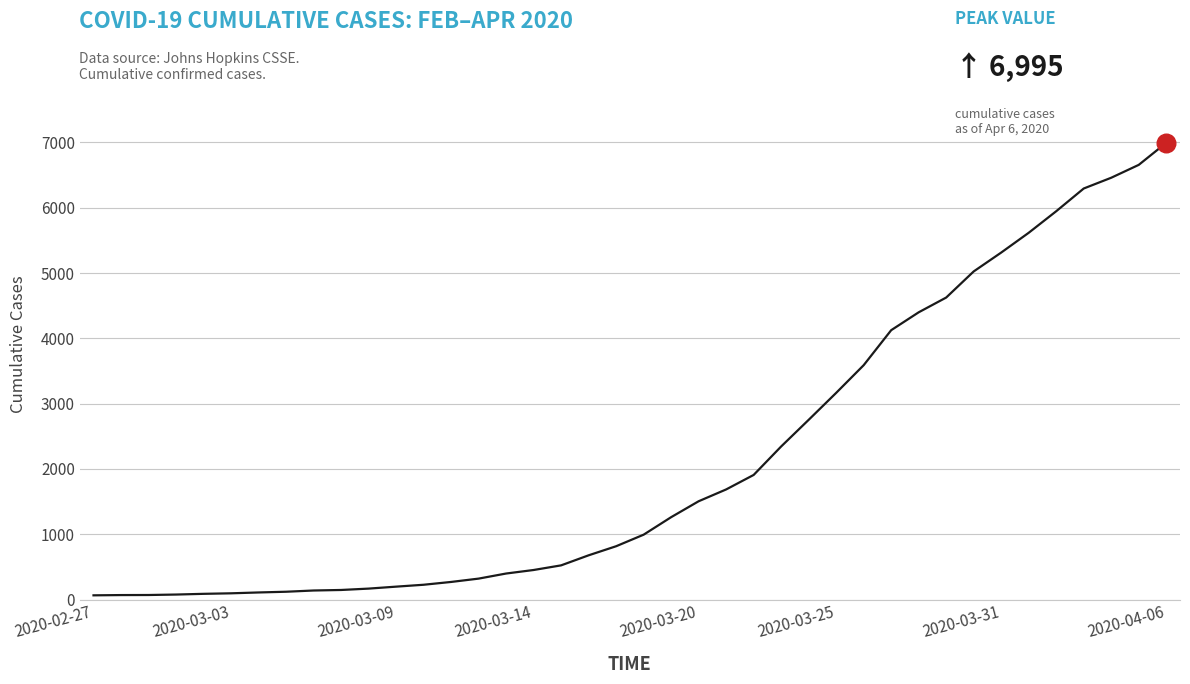

What is the difference between the maximum and minimum values?

6931